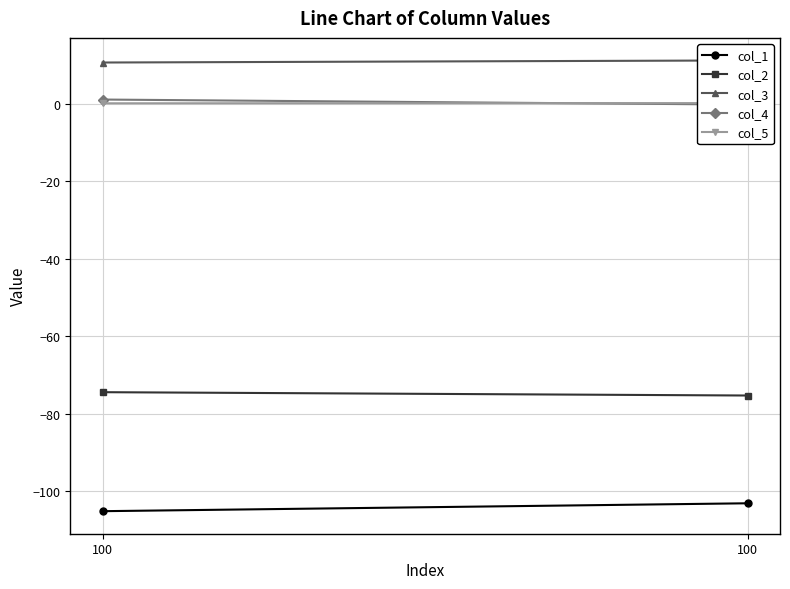

What value does the col_4 series have at 100?

1.1